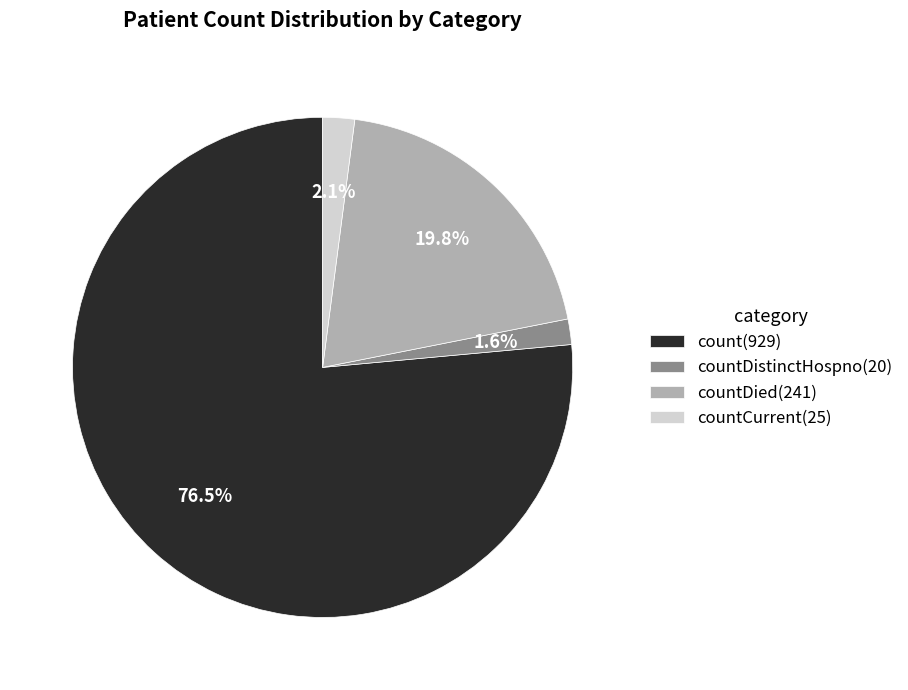

Approximately how many times larger is the value at countDied(241) compared to count(929)?

0.3